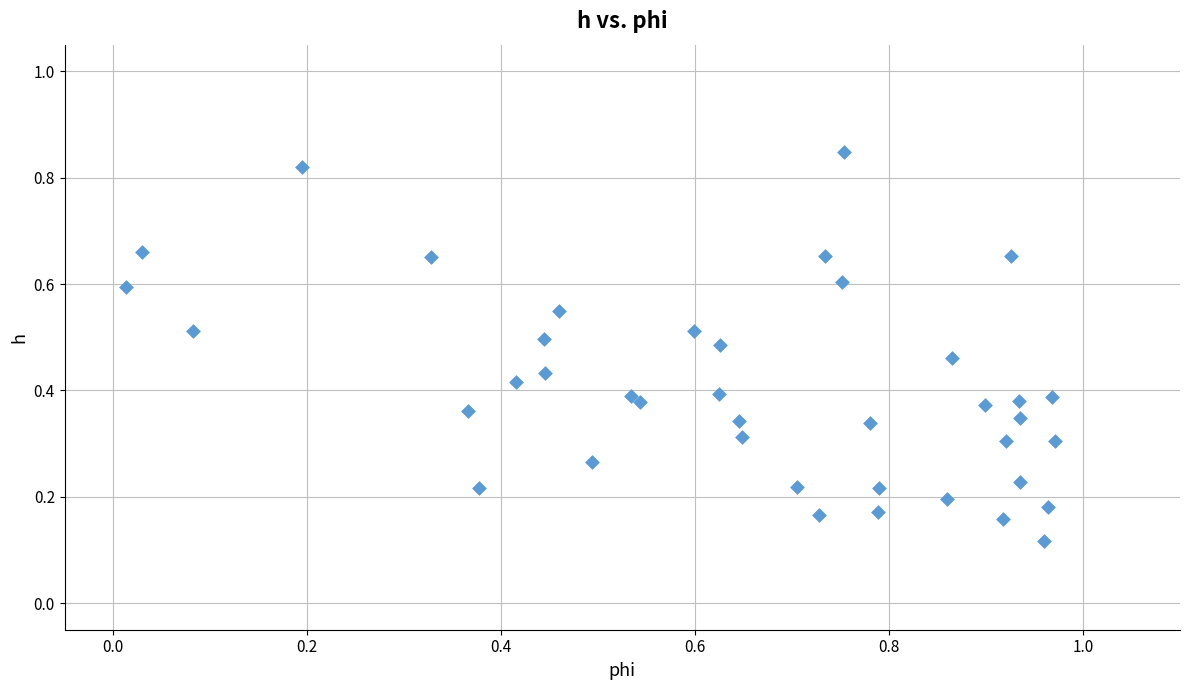

What is the range of X values (max minus min)?

1.0